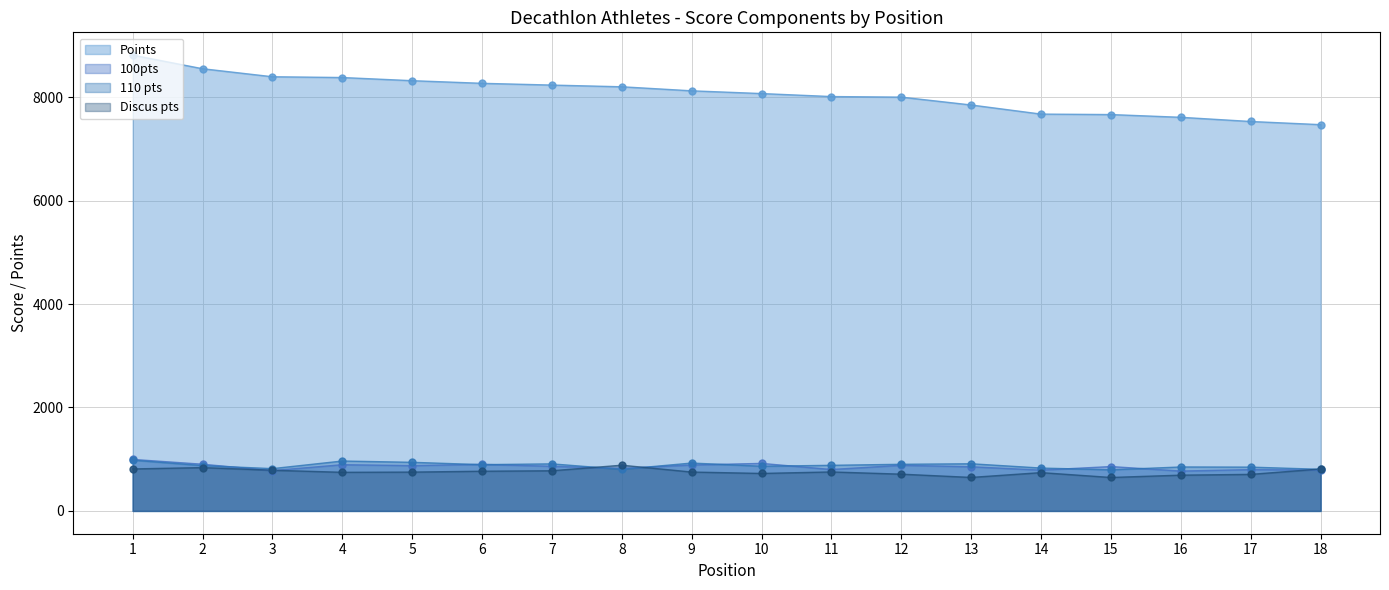

Is the value of 100pts at 6 greater than the value of Discus pts at 3?

Yes